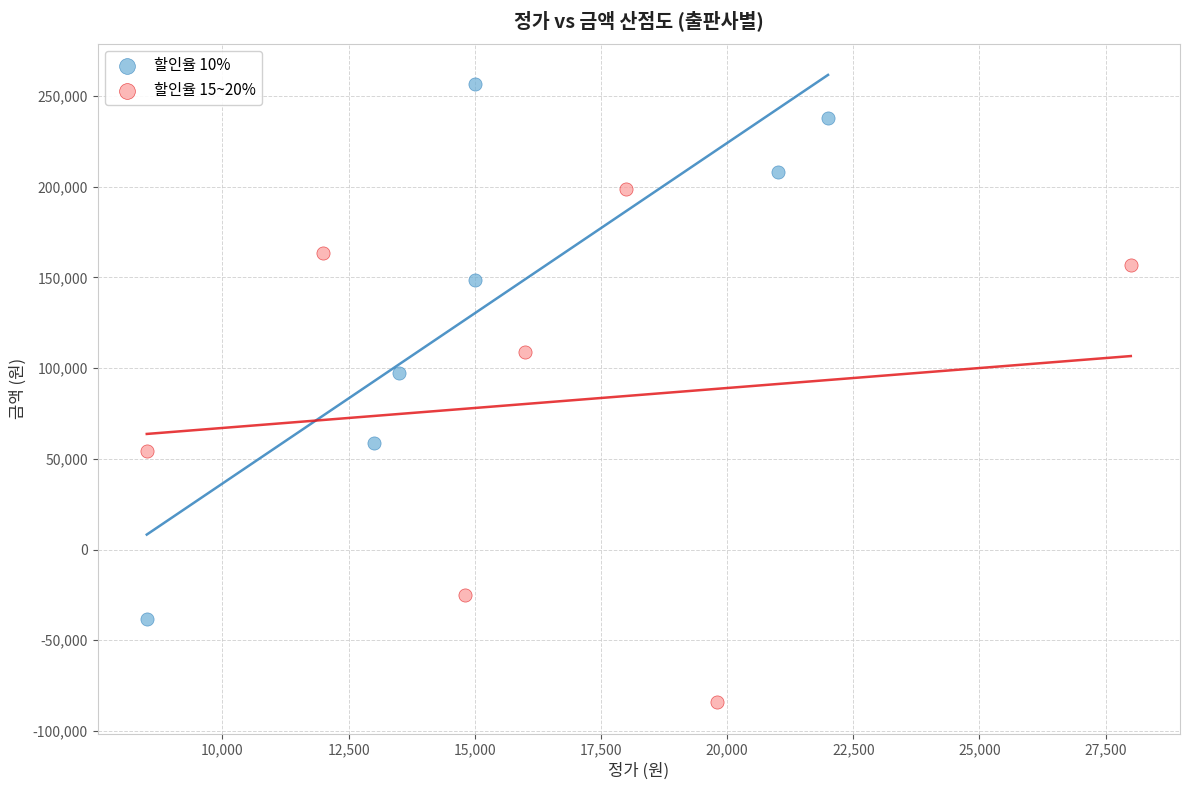

Which series reaches the maximum Y coordinate?

할인율 10%